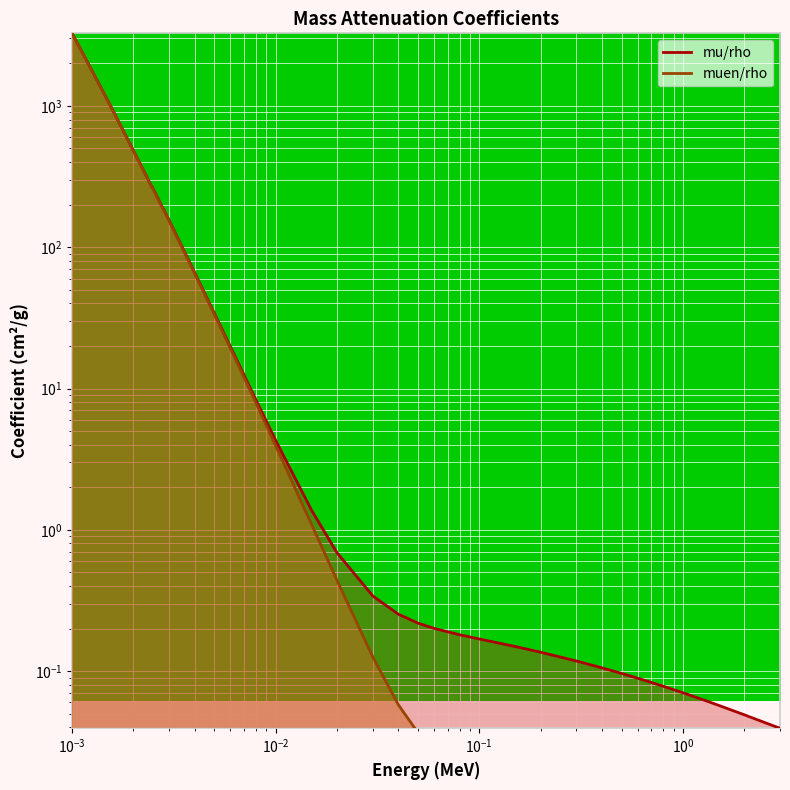

Reading right to left, extract all data points from this chart.

mu/rho: 0.0	0.0	0.1	0.1	0.1	0.1	0.1	0.1	0.1	0.1	0.1	0.1	0.2	0.2	0.2	0.2	0.3	0.3	0.7	1.4	4.3	8.3	19.7	34.1	66.2	154.6	184.5	183.1	222.1	268.6	264.9	325.0	398.3	396.1	484.2	1088.0	2716.0	2710.0	2975.0	3263.0
muen/rho: 0.0	0.0	0.0	0.0	0.0	0.0	0.0	0.0	0.0	0.0	0.0	0.0	0.0	0.0	0.0	0.0	0.1	0.1	0.4	1.1	3.9	7.9	19.2	33.4	65.4	153.3	183.1	181.8	220.4	267.0	263.6	323.5	396.7	394.6	482.5	1085.0	2709.0	2703.0	2967.0	3255.0